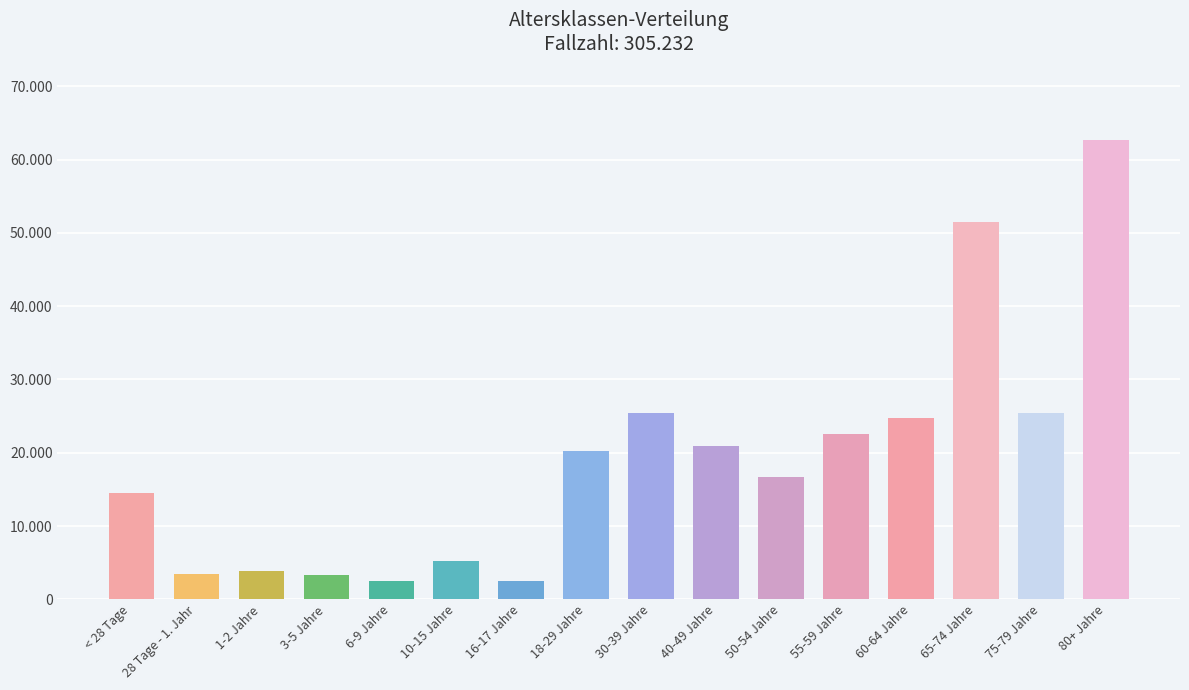

What is the difference between the values at 80+ Jahre and 16-17 Jahre?

60183.0